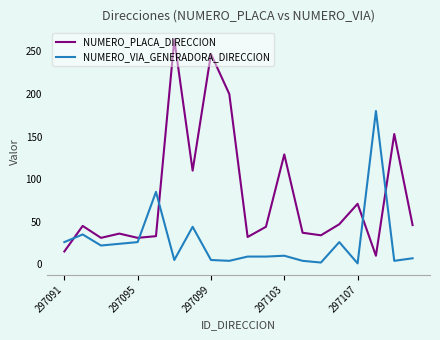

Which series has the widest spread of values?

NUMERO_PLACA_DIRECCION